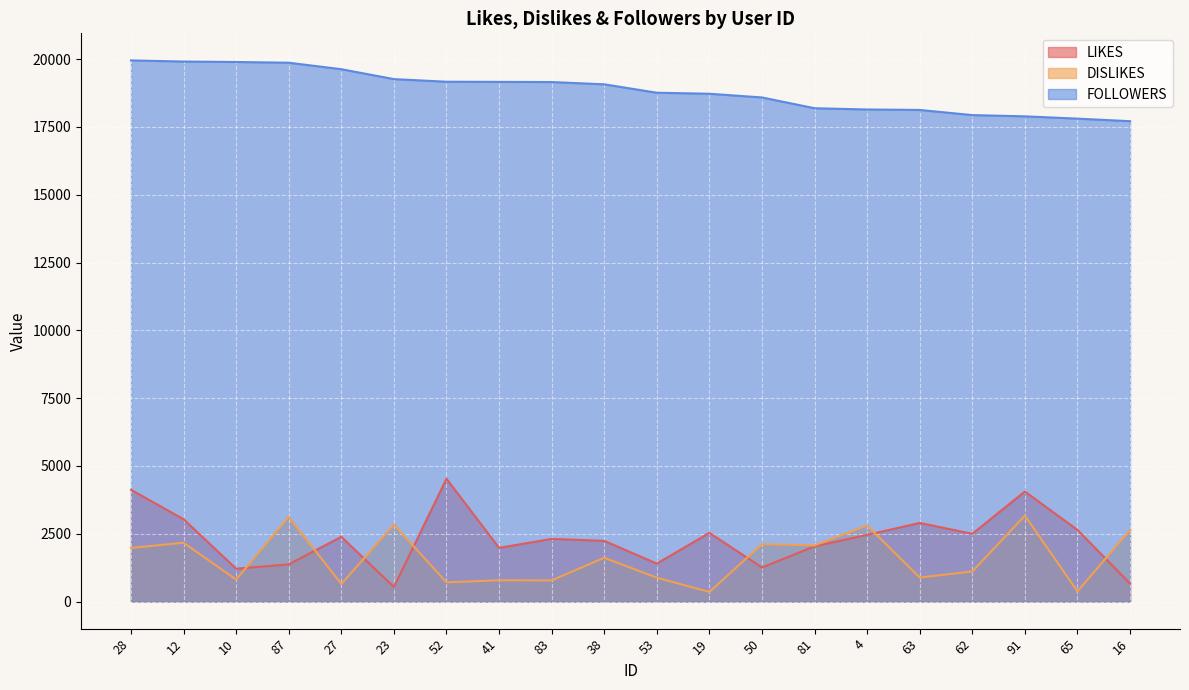

Which series has the largest total across all categories?

FOLLOWERS